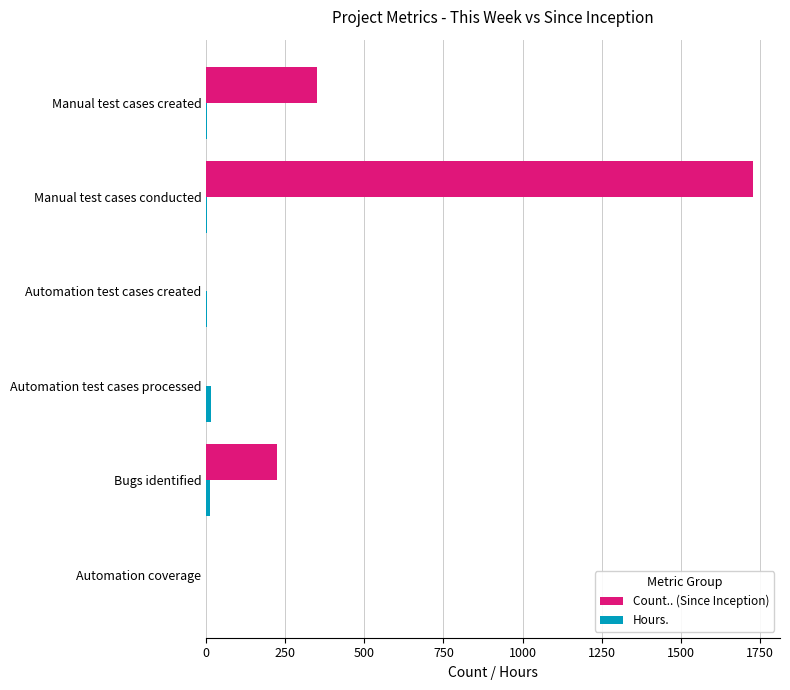

What is the maximum value for Count.. (Since Inception)?

1728.0